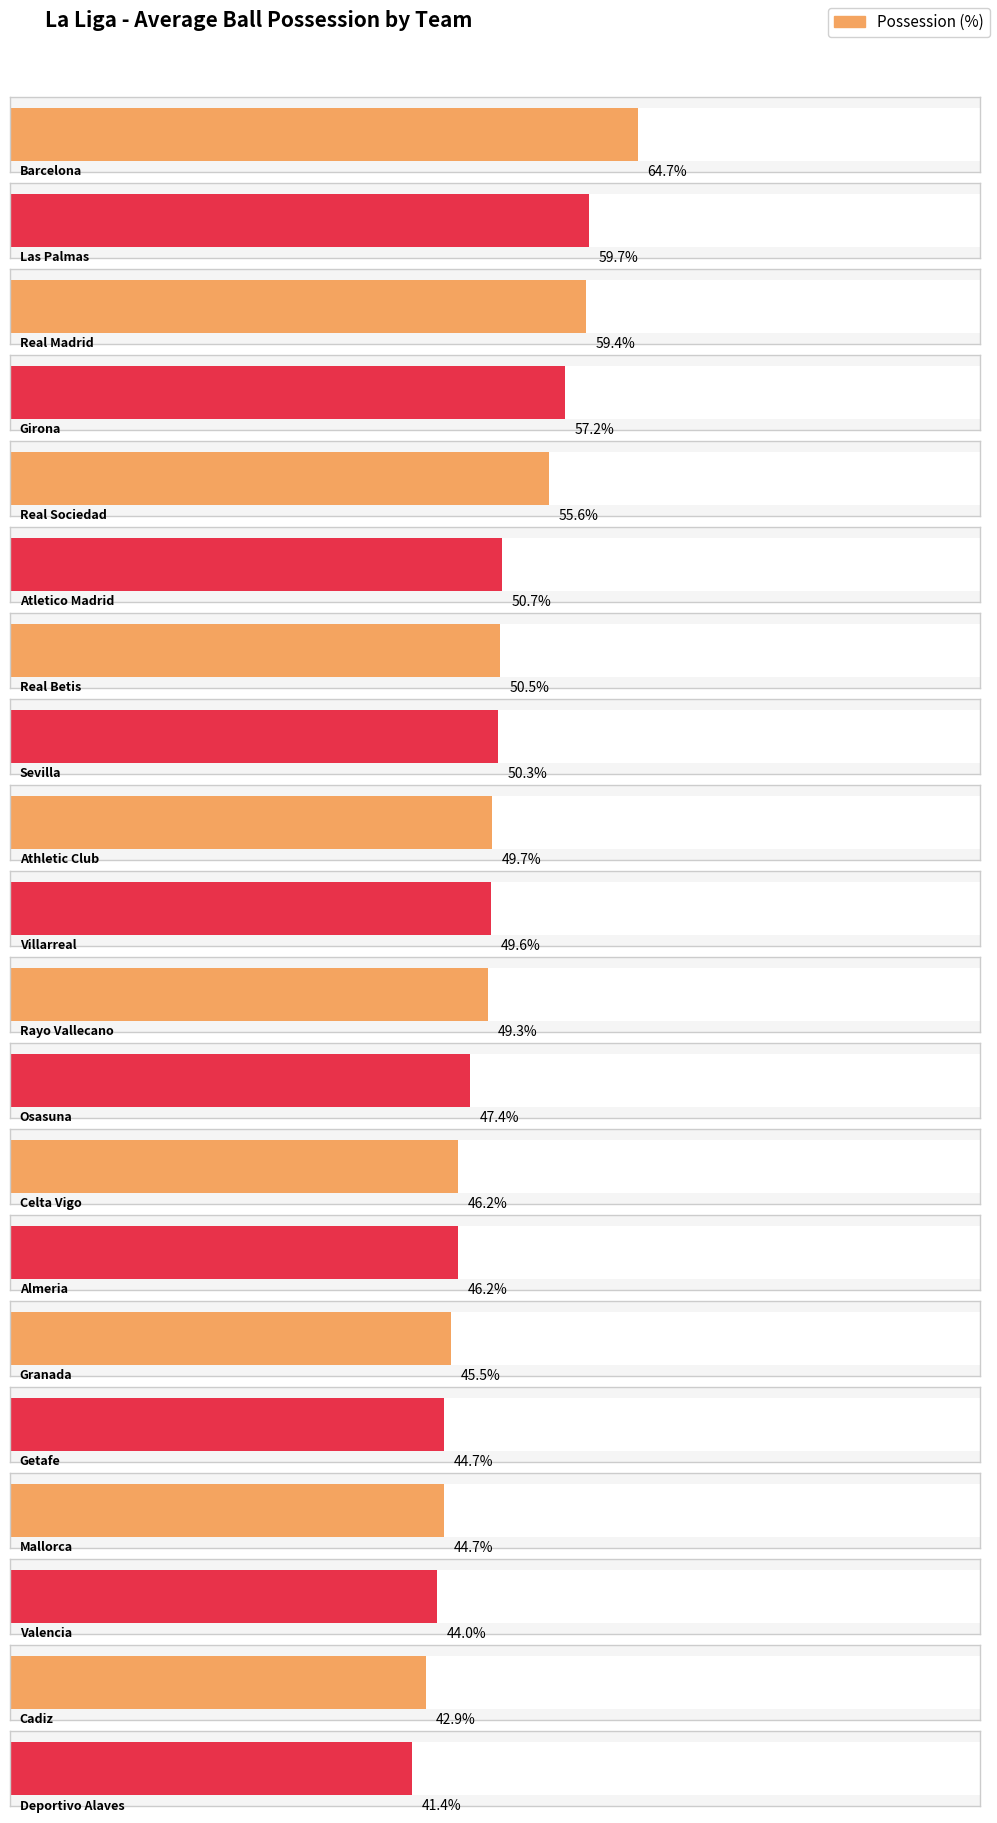

List the labels in order of value, smallest first.

Deportivo Alaves, Cadiz, Valencia, Getafe, Mallorca, Granada, Celta Vigo, Almeria, Osasuna, Rayo Vallecano, Villarreal, Athletic Club, Sevilla, Real Betis, Atletico Madrid, Real Sociedad, Girona, Real Madrid, Las Palmas, Barcelona